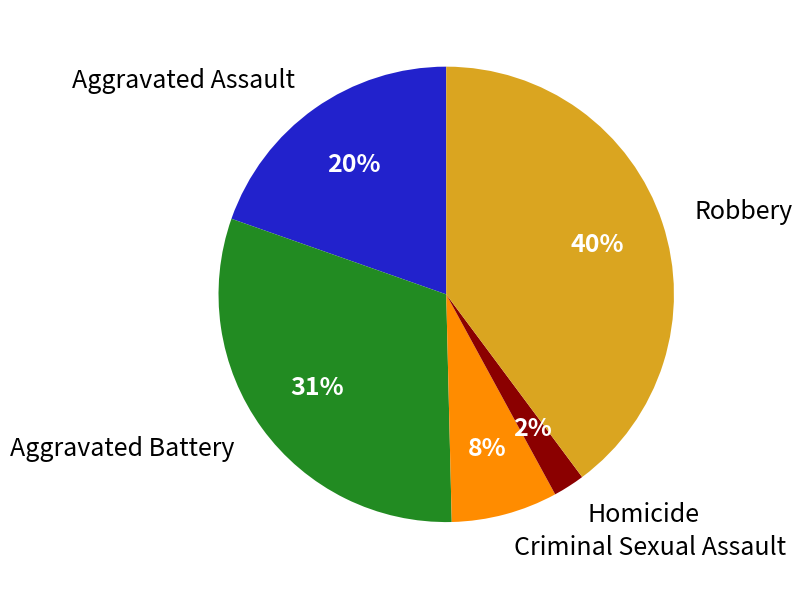

Which slice is the largest?

Robbery